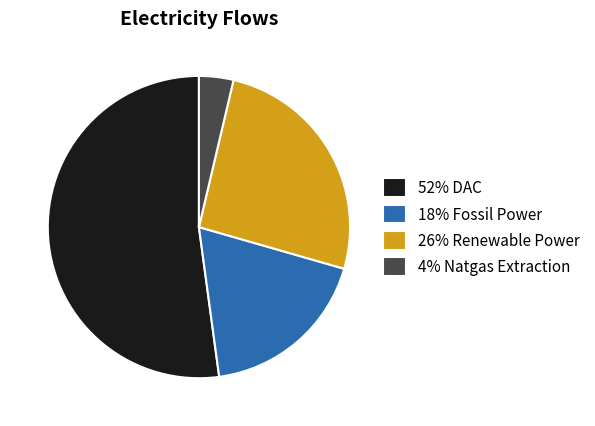

Between 4% Natgas Extraction and 52% DAC, which is larger?

52% DAC